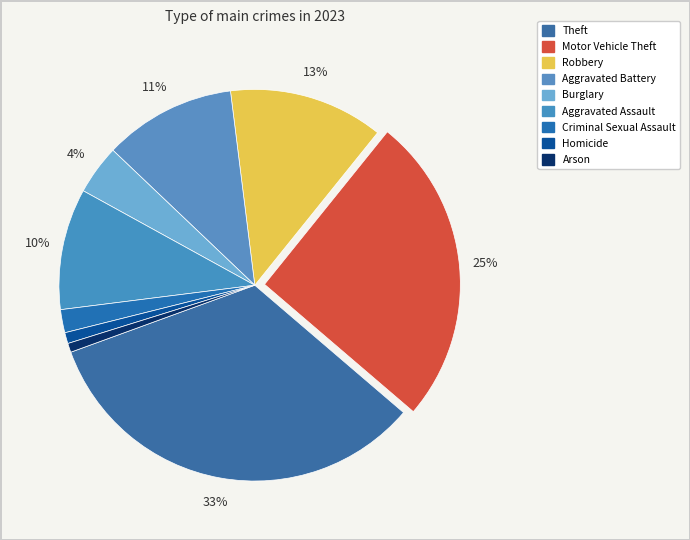

What is the total percentage of Criminal Sexual Assault and Burglary?

6.0%